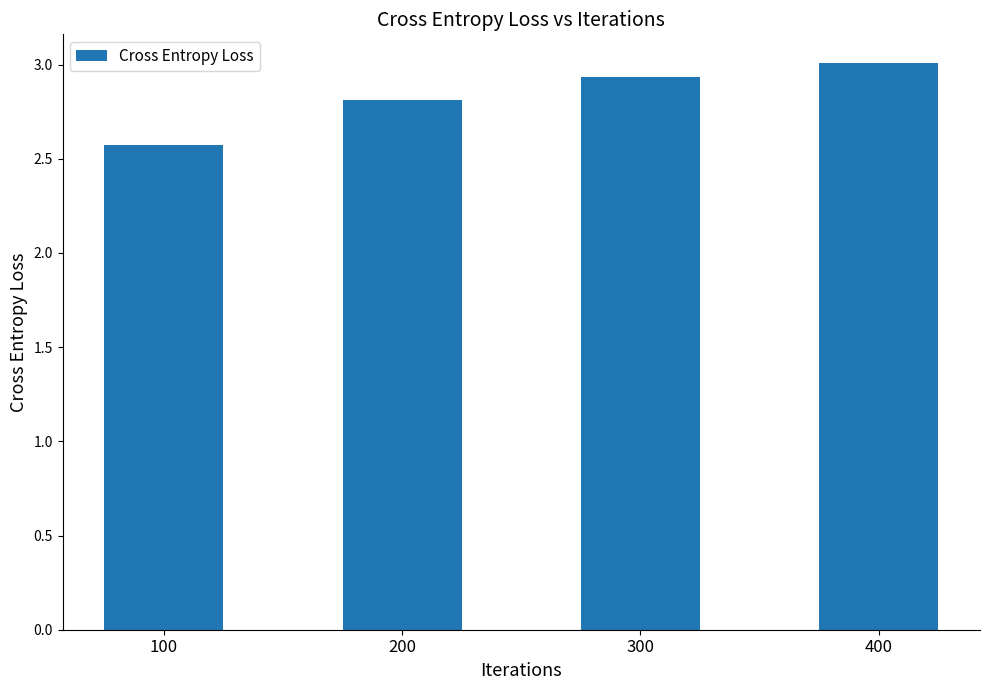

What is the maximum value shown in the chart?

3.0